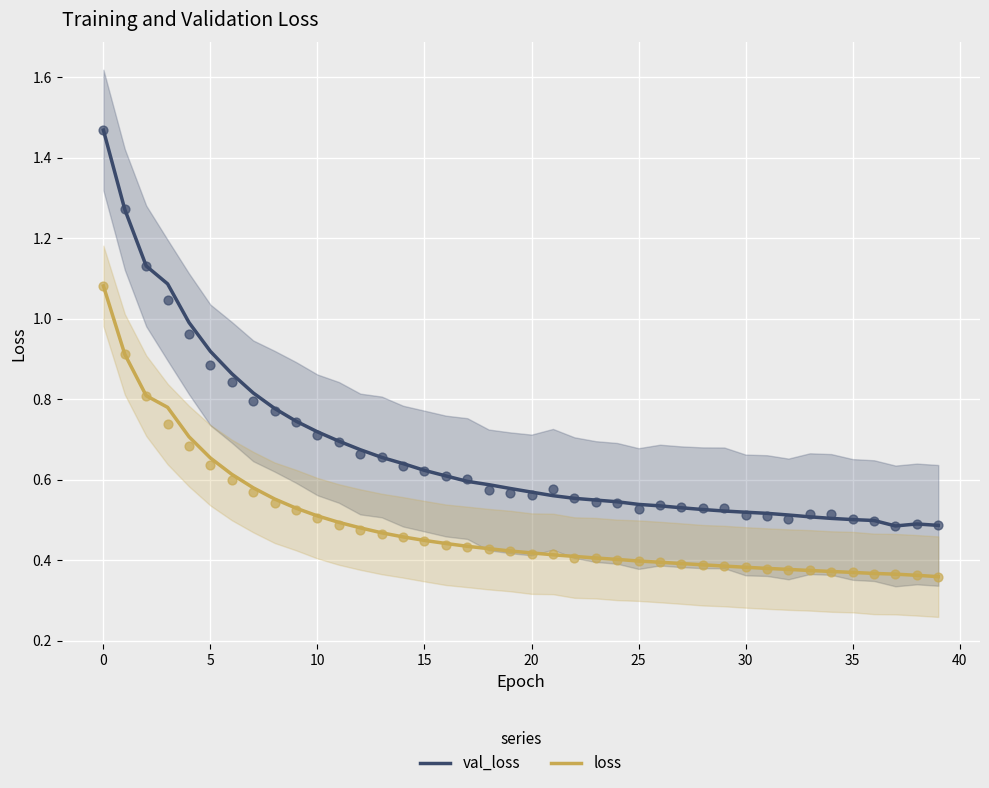

At how many categories does at least one series exceed 0?

40